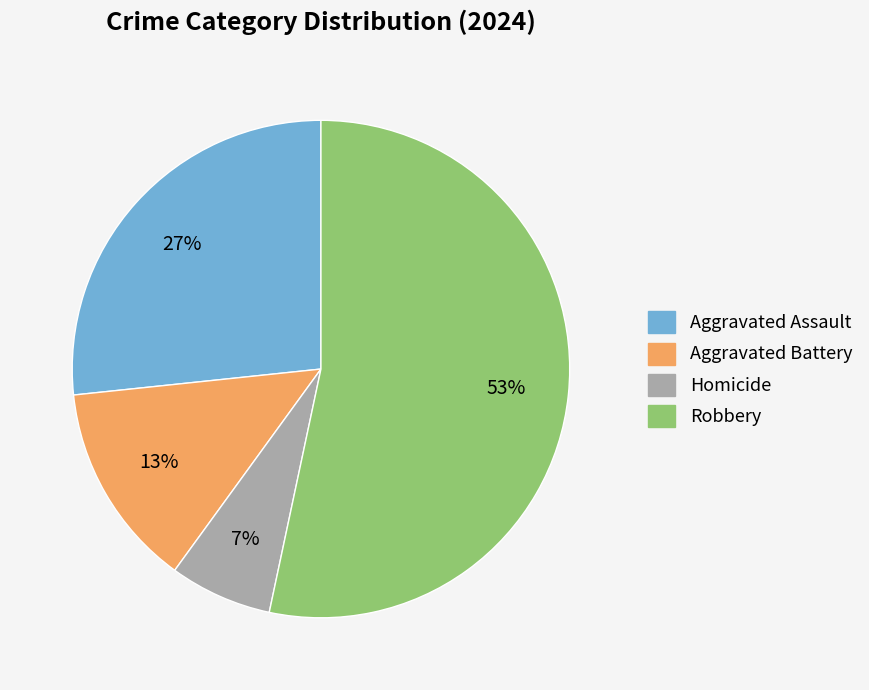

To the nearest percent, what portion does Robbery represent?

53%